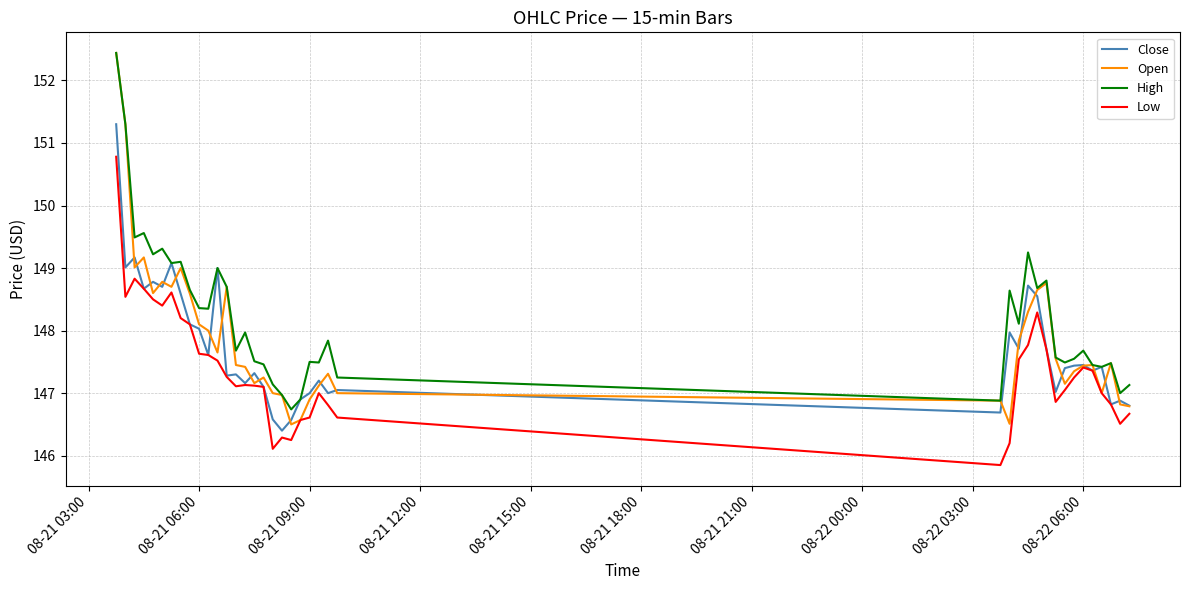

Which series has the largest total across all categories?

High